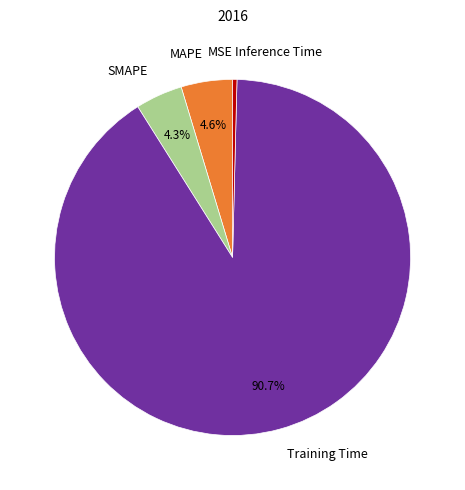

Combined, do Inference Time and MAPE account for over 50%?

No